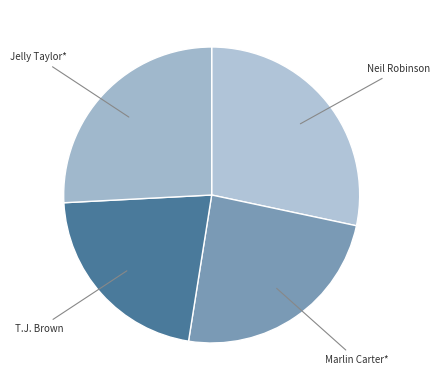

What is the ratio of the value at Jelly Taylor* to the value at Neil Robinson?

0.9